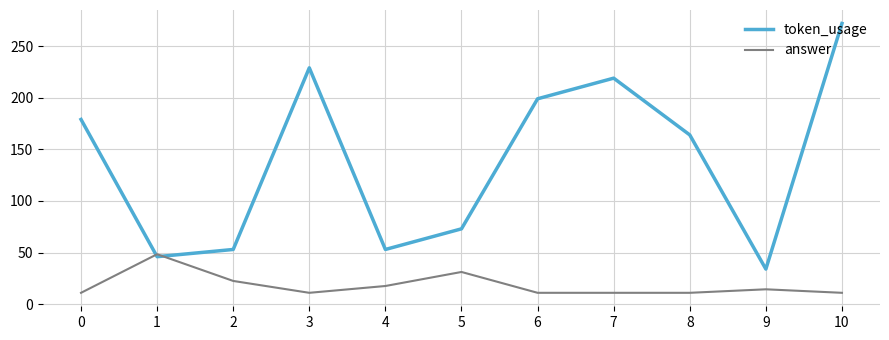

True or false: answer and token_usage cross at least once.

True